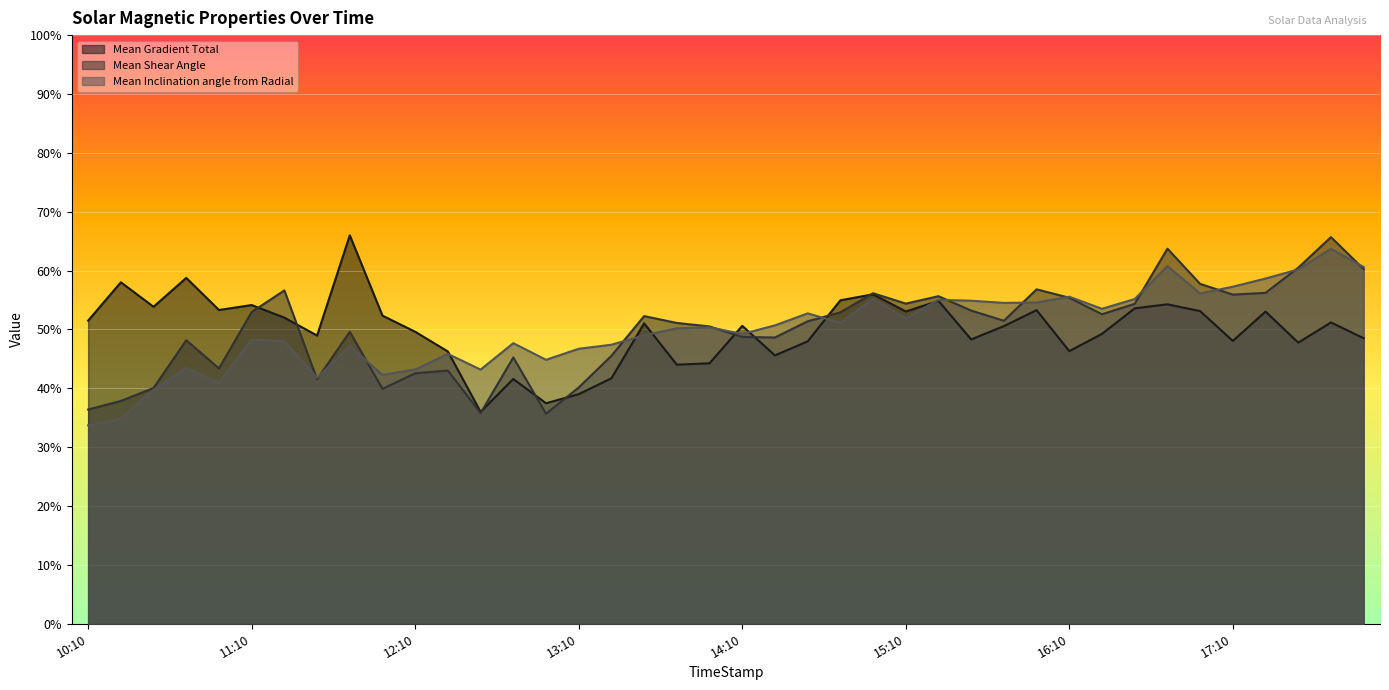

How many lines are shown in the chart?

3